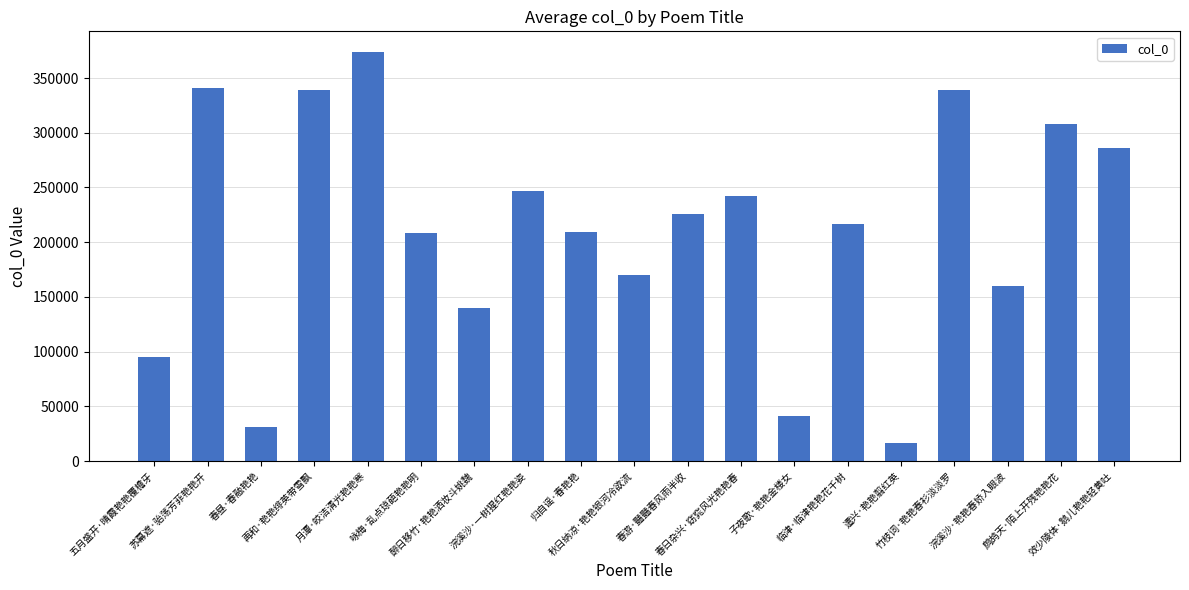

What position from the right is 春日杂兴·窈窕风光艳艳春?

8